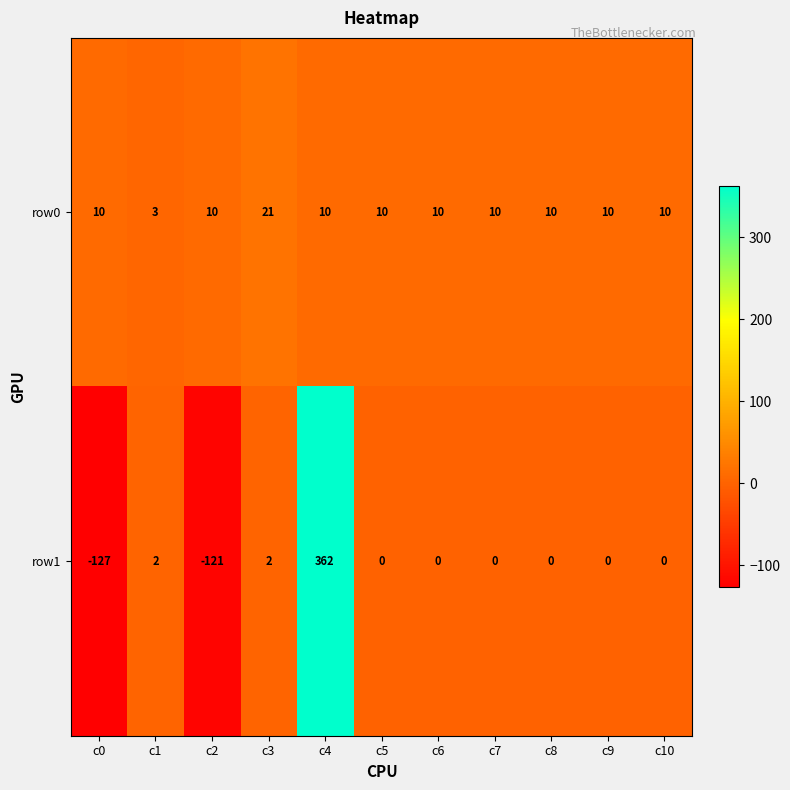

Which series has the largest range (max minus min)?

row1